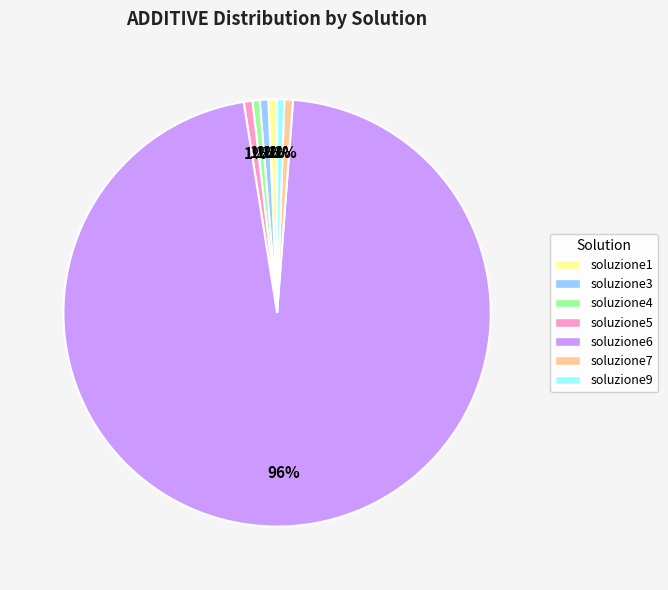

Which category has the biggest portion of the pie?

soluzione6